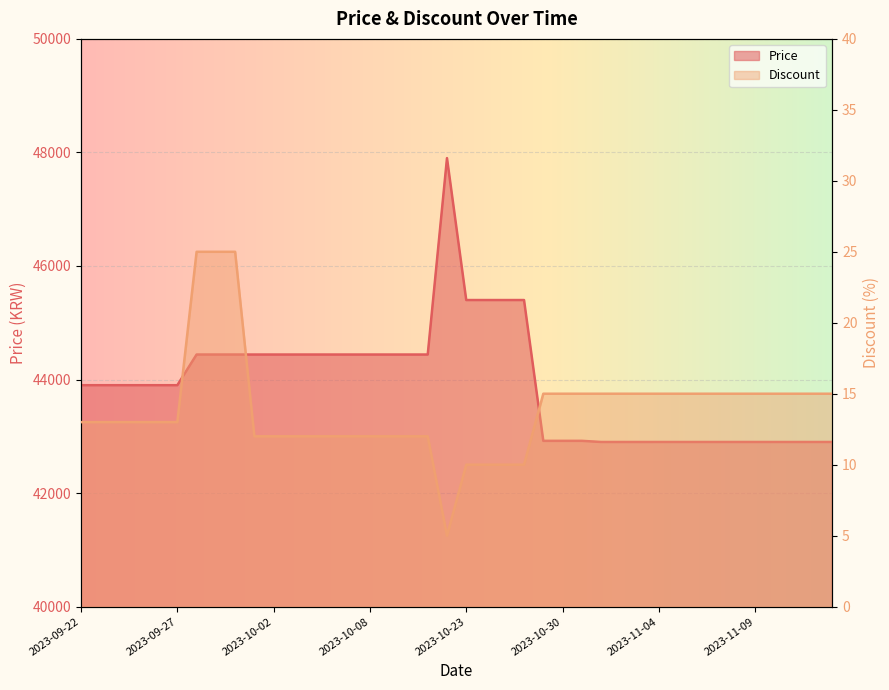

Rank the series by their maximum value, from lowest to highest.

Discount, Price